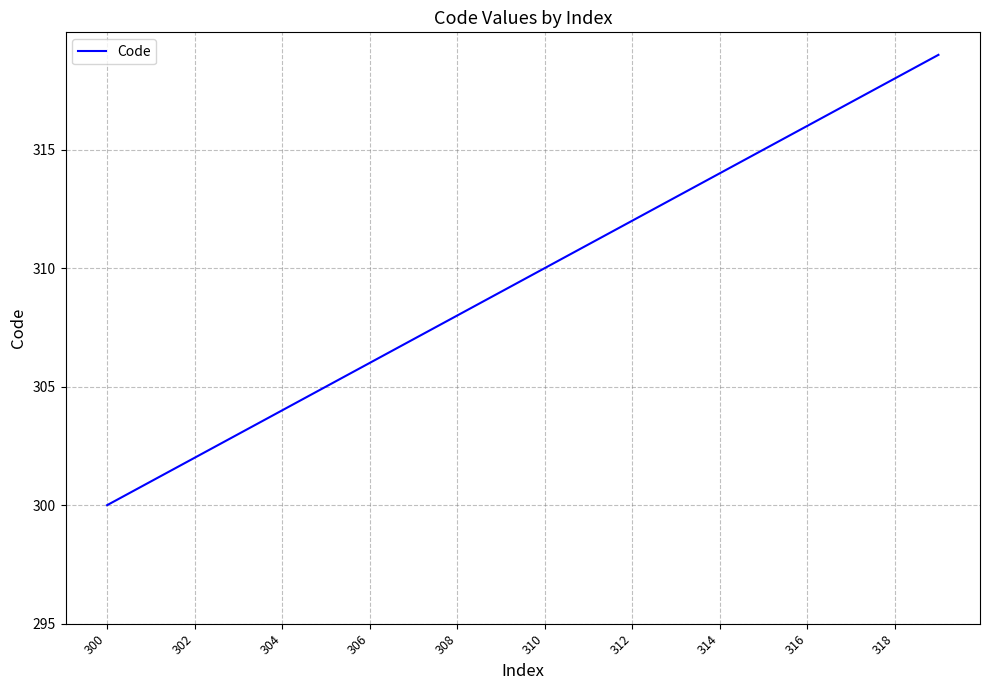

What is the smallest value displayed?

300